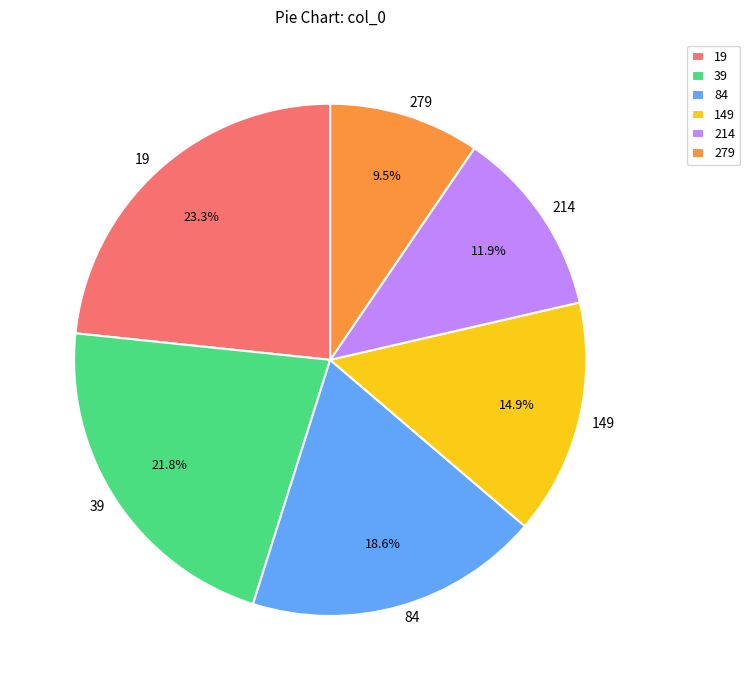

To the nearest percent, what is the average slice percentage?

17%